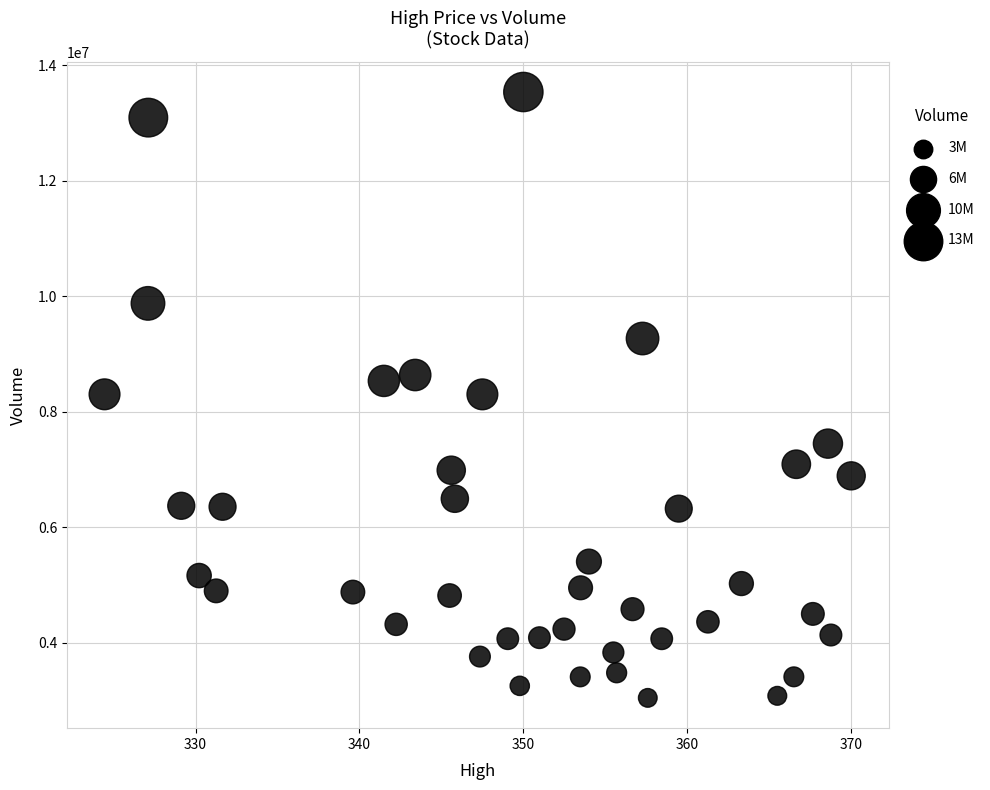

What is the range of Y values (max minus min)?

10485500